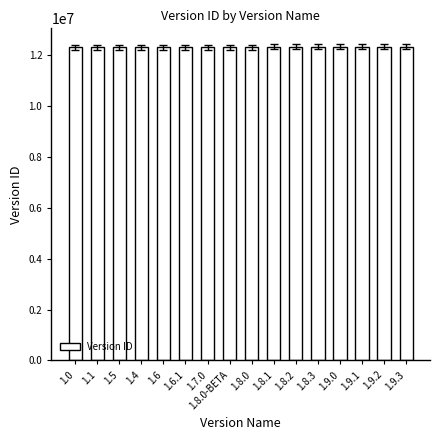

What is the value of the 6th bar from the left?

12311967